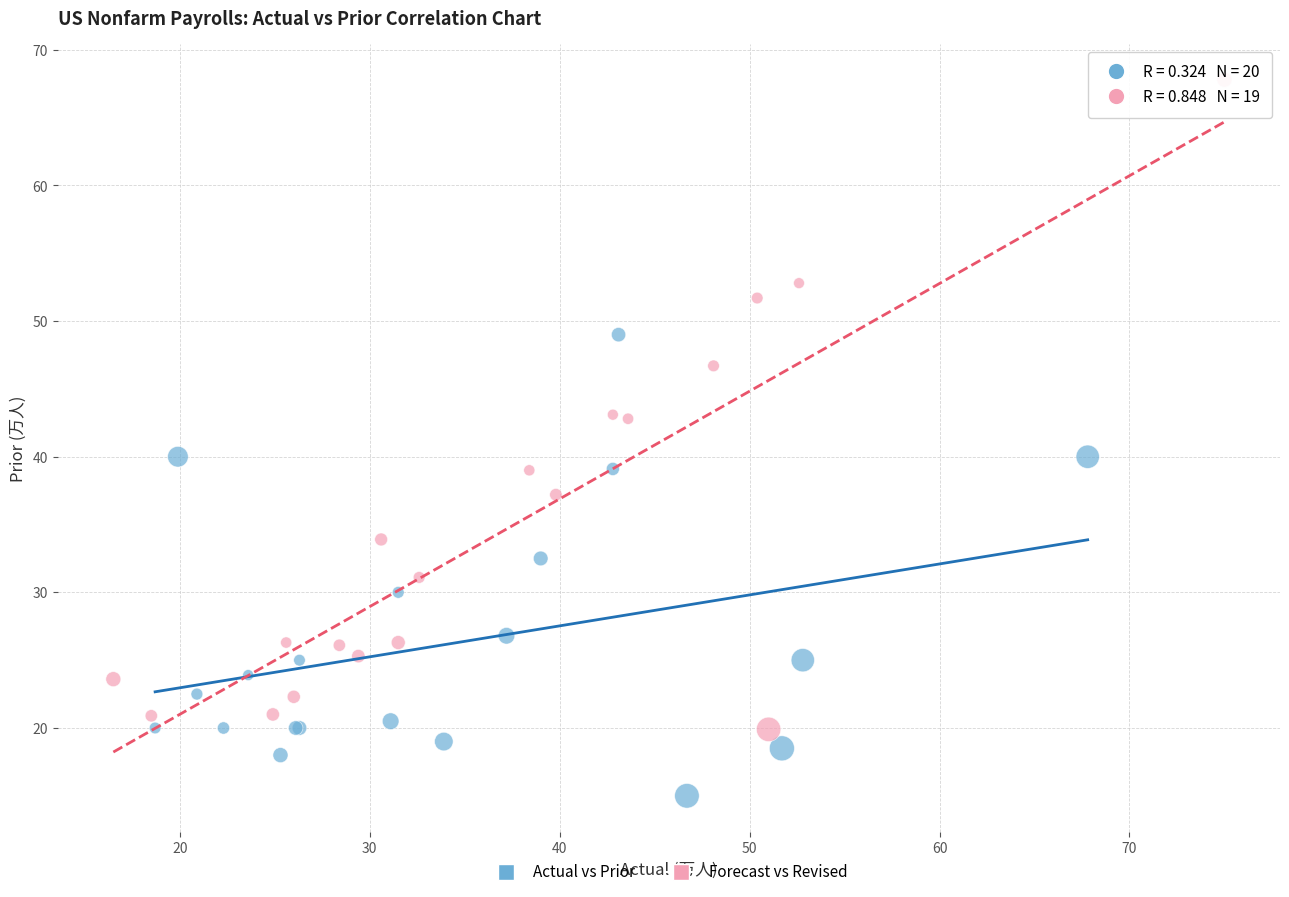

Which series reaches the minimum Y coordinate?

Actual vs Prior